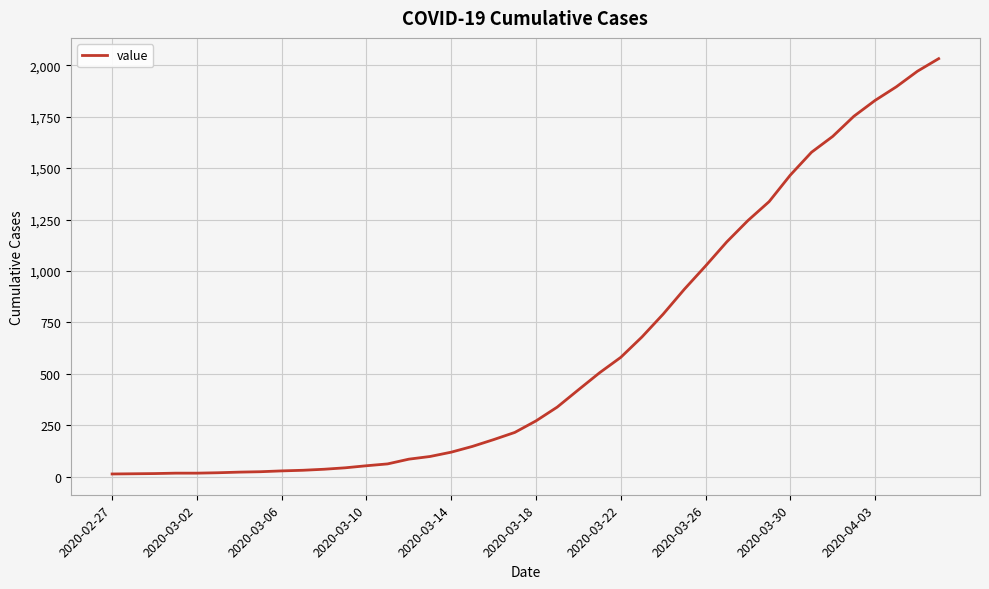

What is the average value?

616